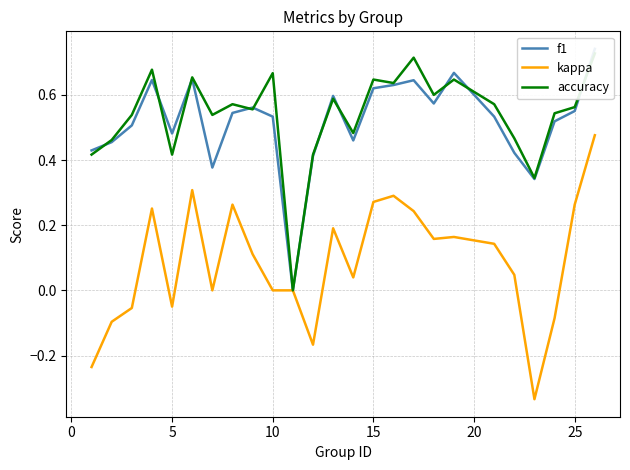

How many series are shown in this chart?

3